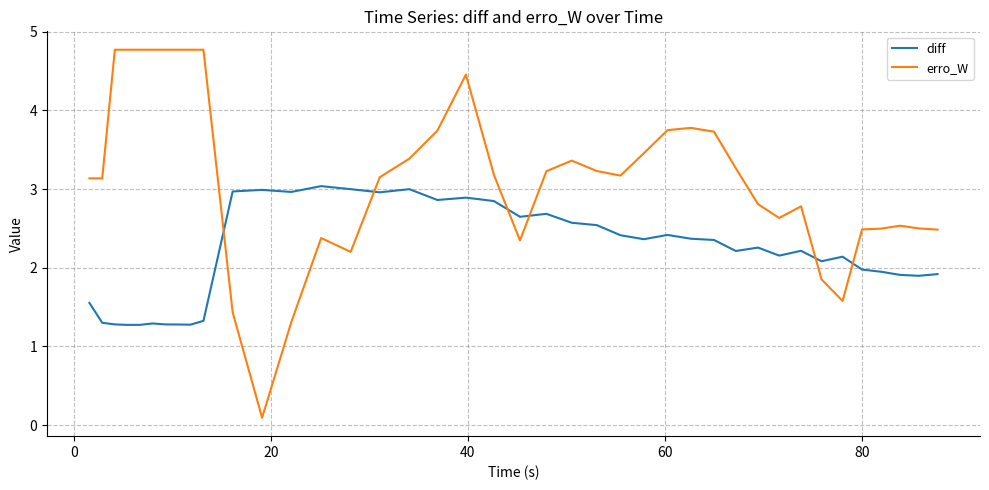

What is the average value of the diff series?

2.2